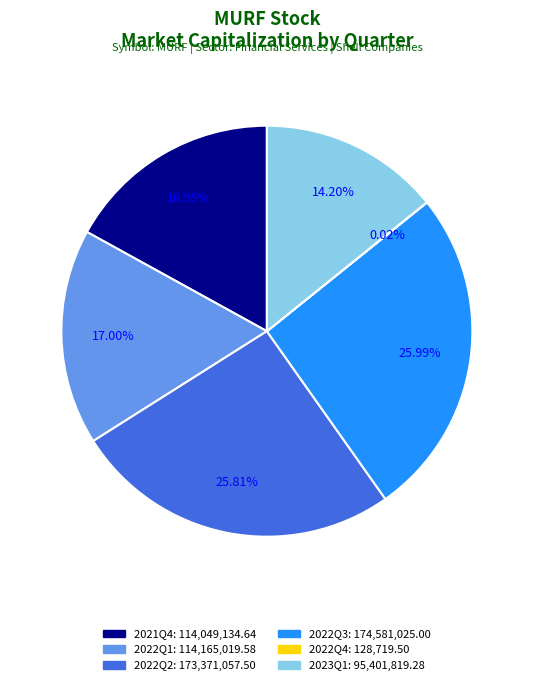

Do 2021Q4 and 2022Q3 together represent more than half of the pie?

No